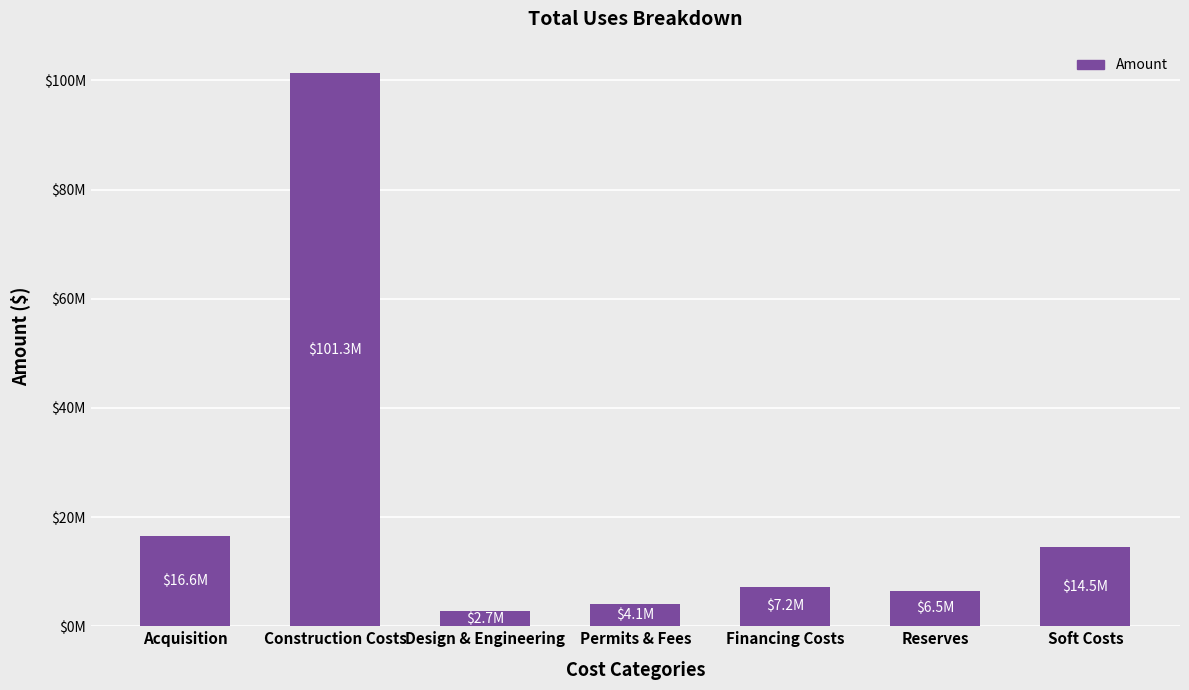

What is the difference between the values at Soft Costs and Reserves?

7946711.8